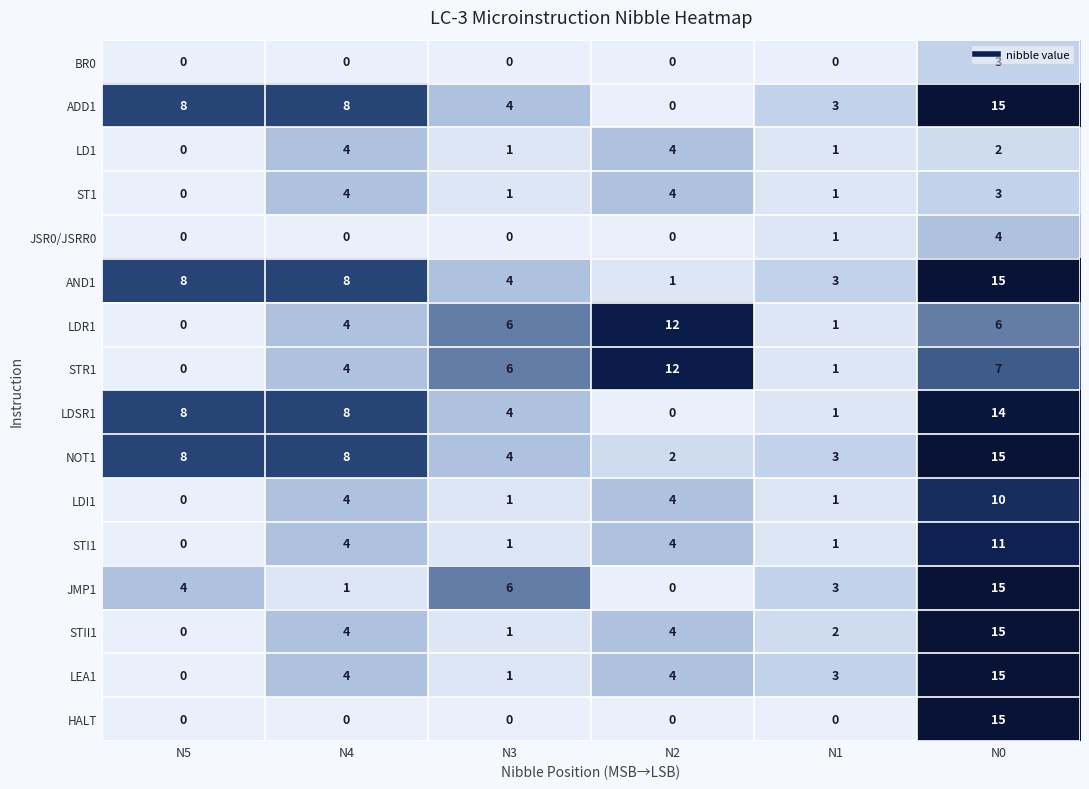

At which category is the sum across all series the highest?

N0